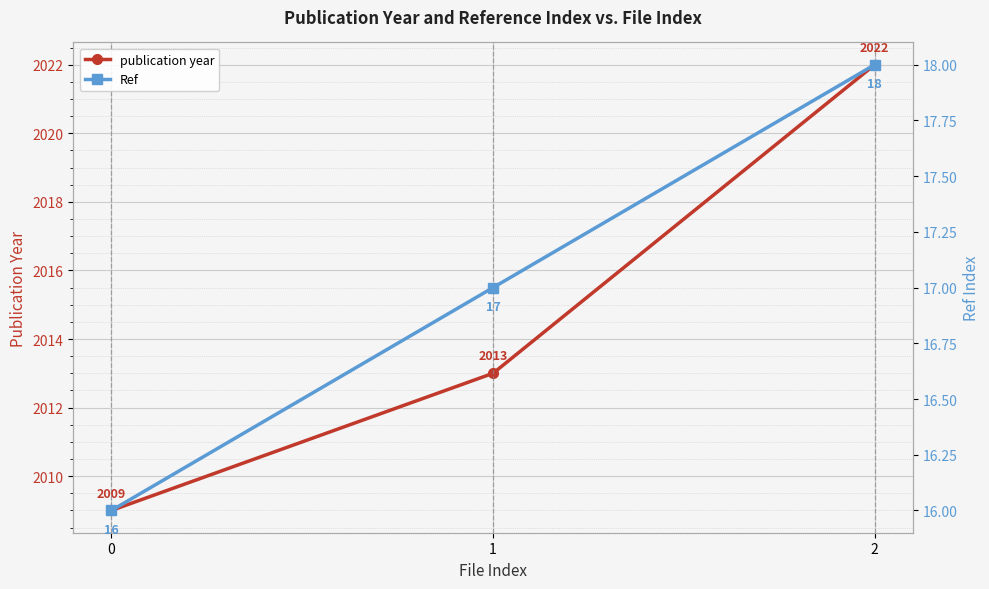

The value of publication year at 2 is 2022. True or false?

True